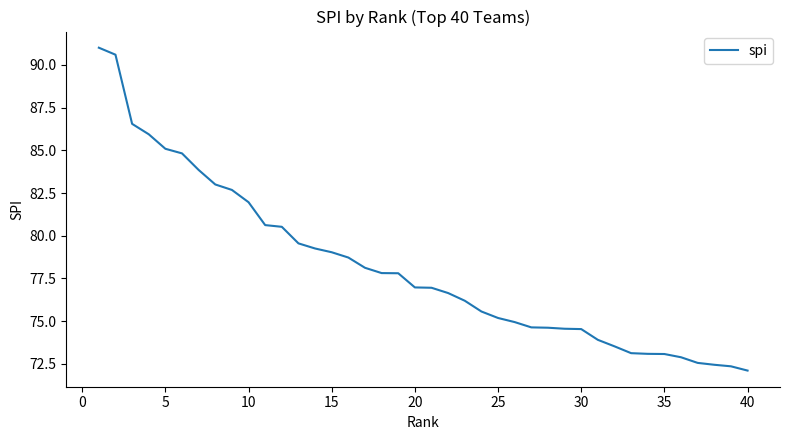

What is the smallest value displayed?

72.1